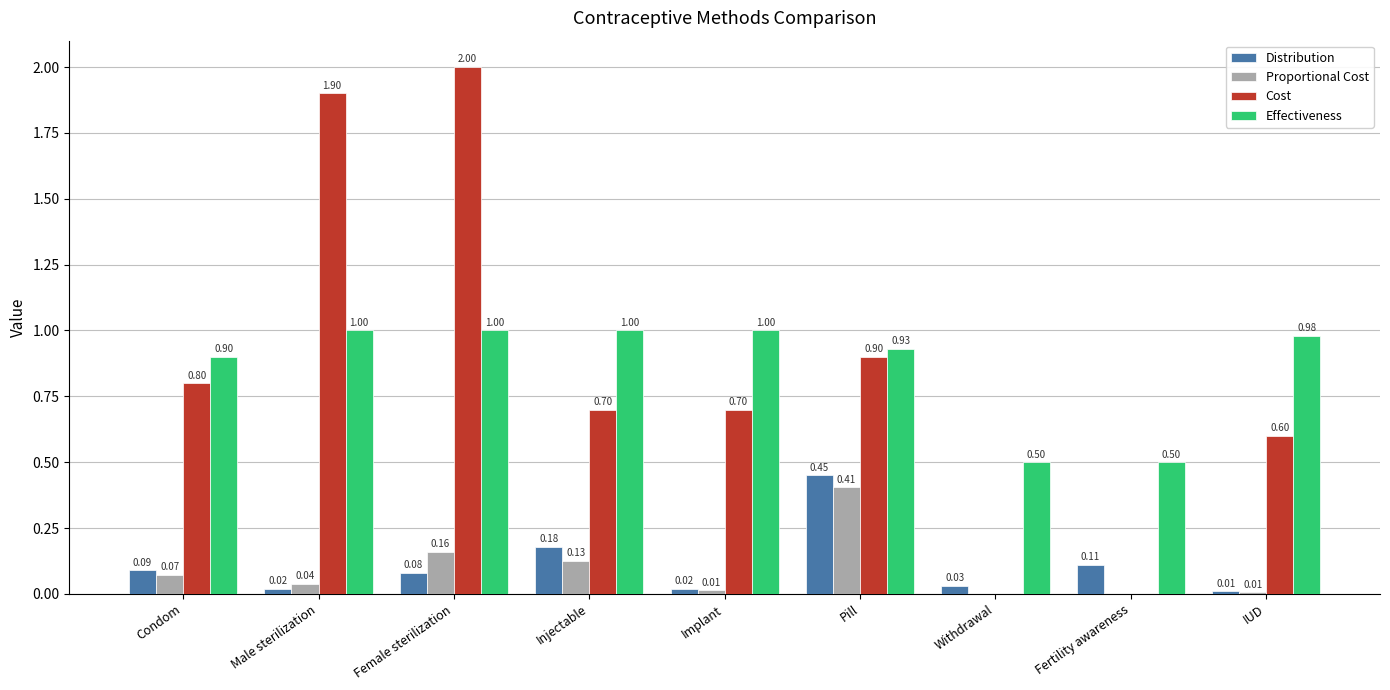

Which series has the largest total across all categories?

Effectiveness